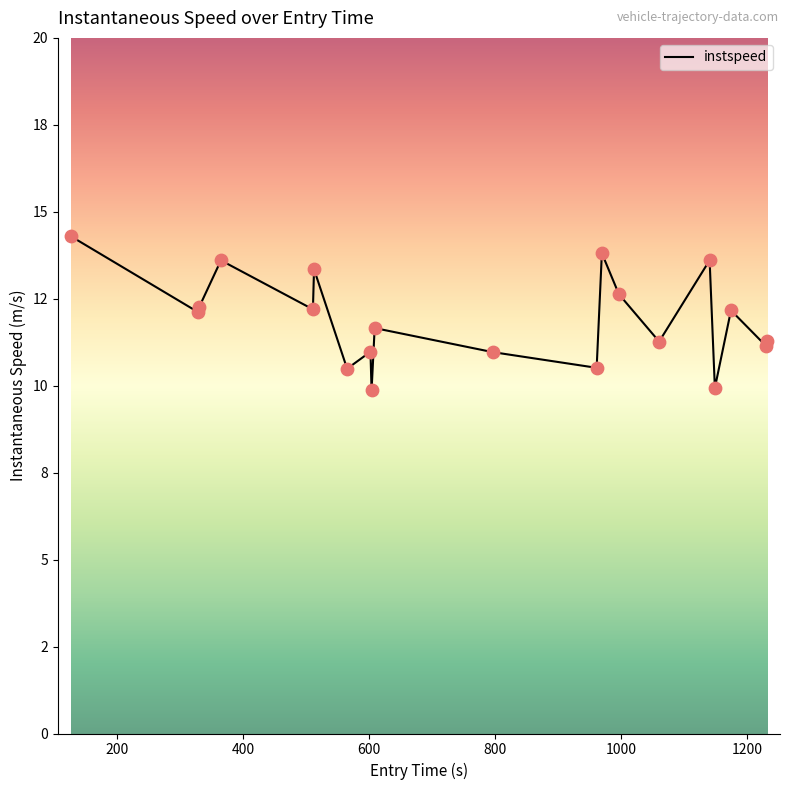

Does the chart have visible grid lines?

No